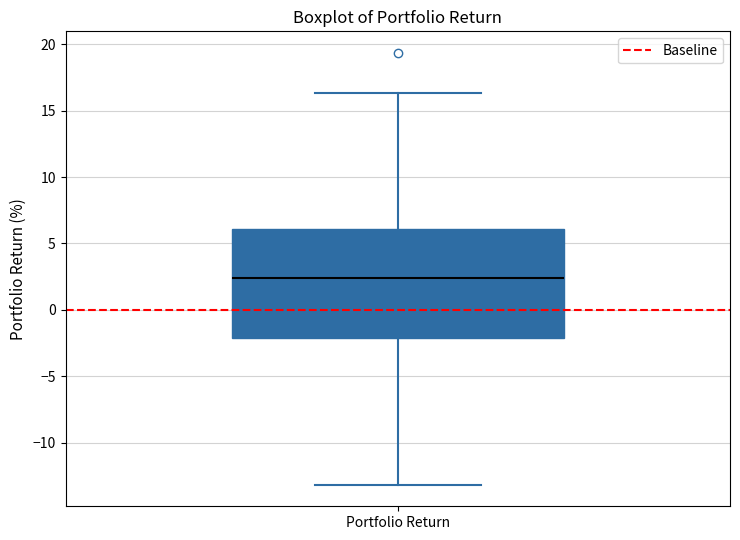

Where does the lower whisker of the box for Portfolio Return end on the y-axis? The values are not printed on the chart, so give them approximately, as read against the axis.

-13.0